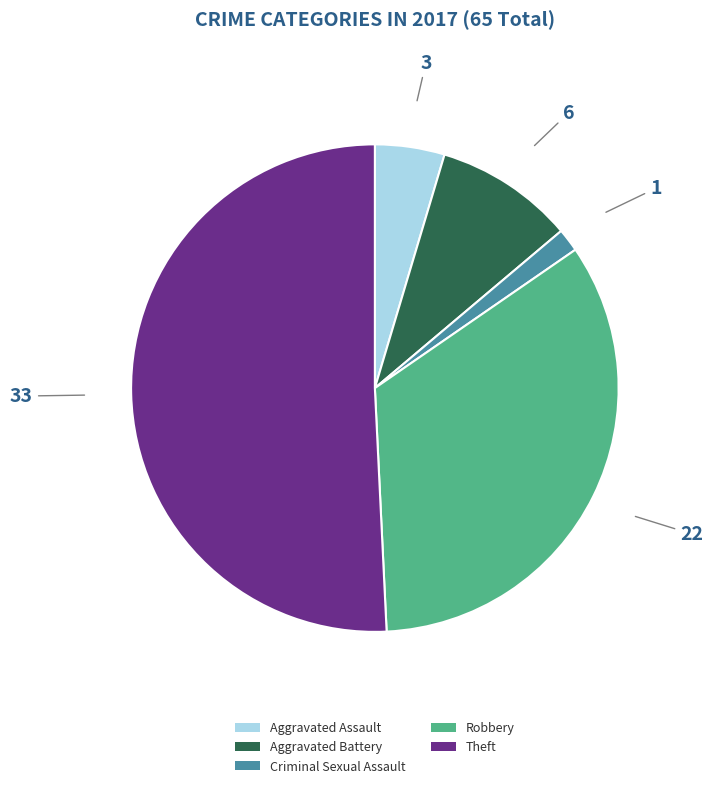

Count the number of slices in the pie.

5